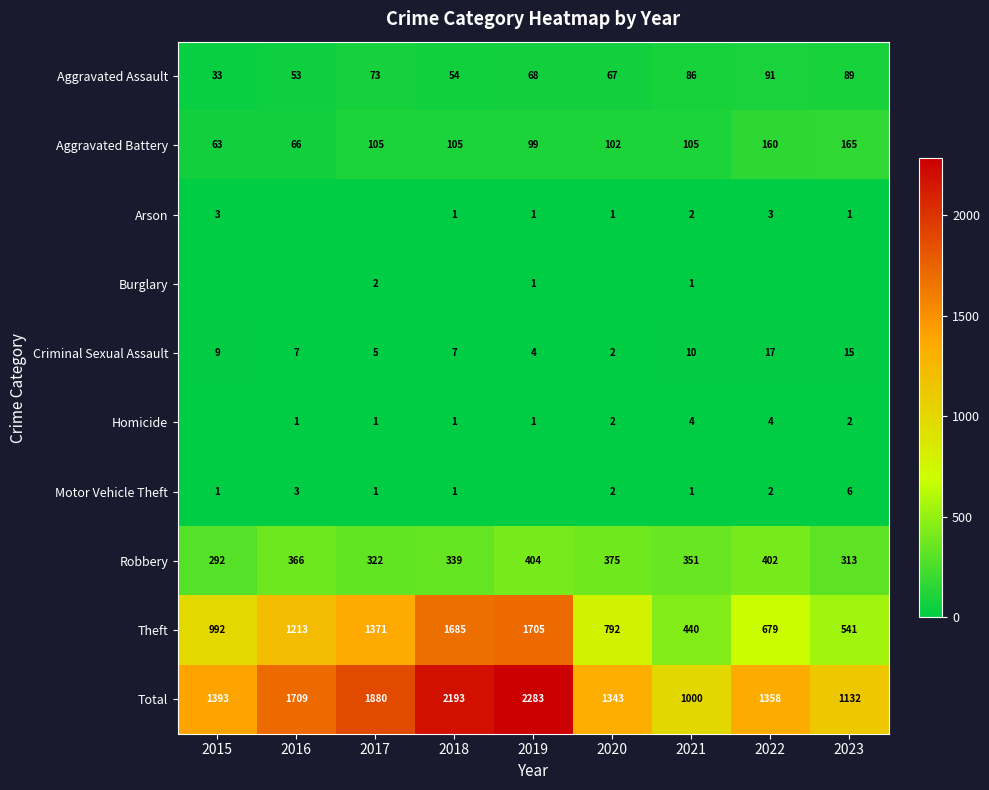

List the labels in order of Total value, smallest first.

2021, 2023, 2020, 2022, 2015, 2016, 2017, 2018, 2019